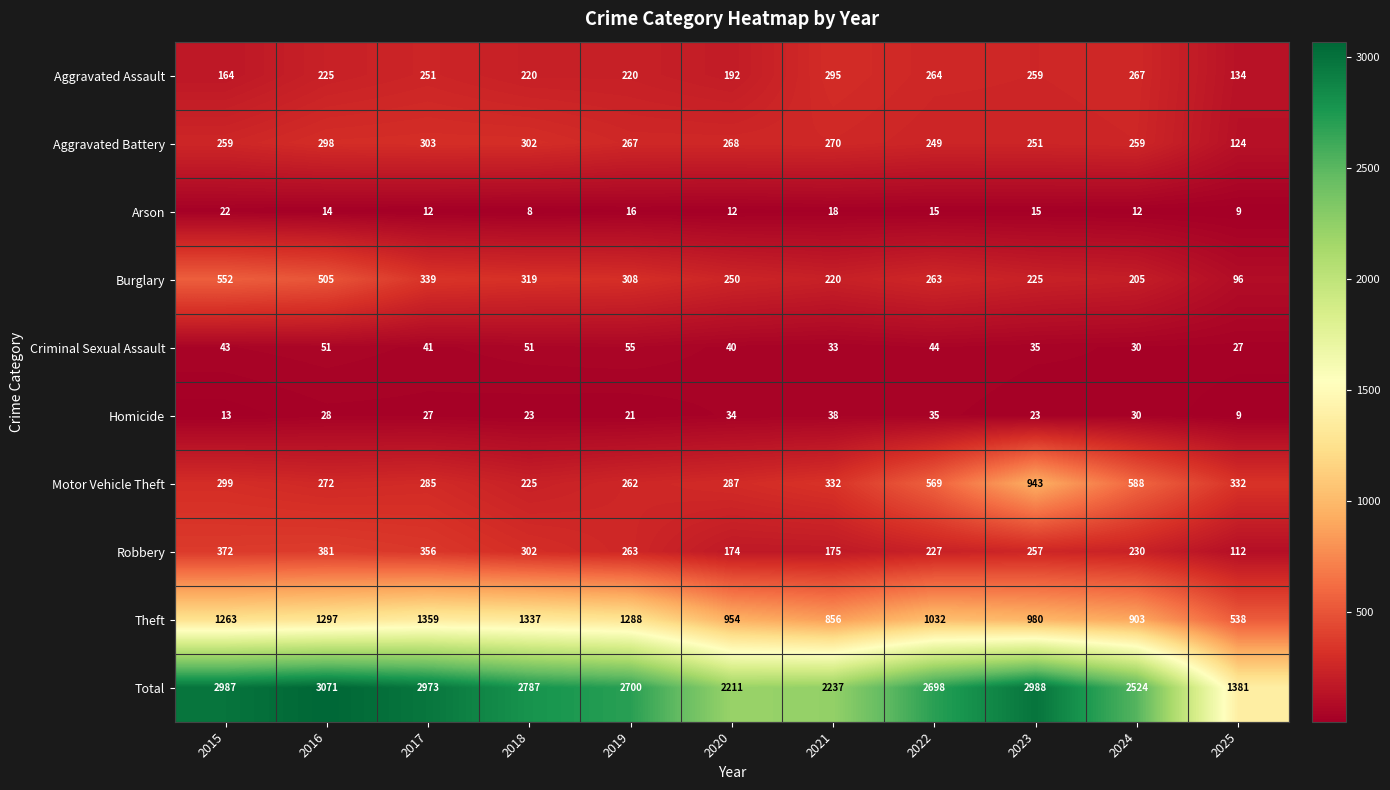

What is the difference between the Total values at 2025 and 2023?

1607